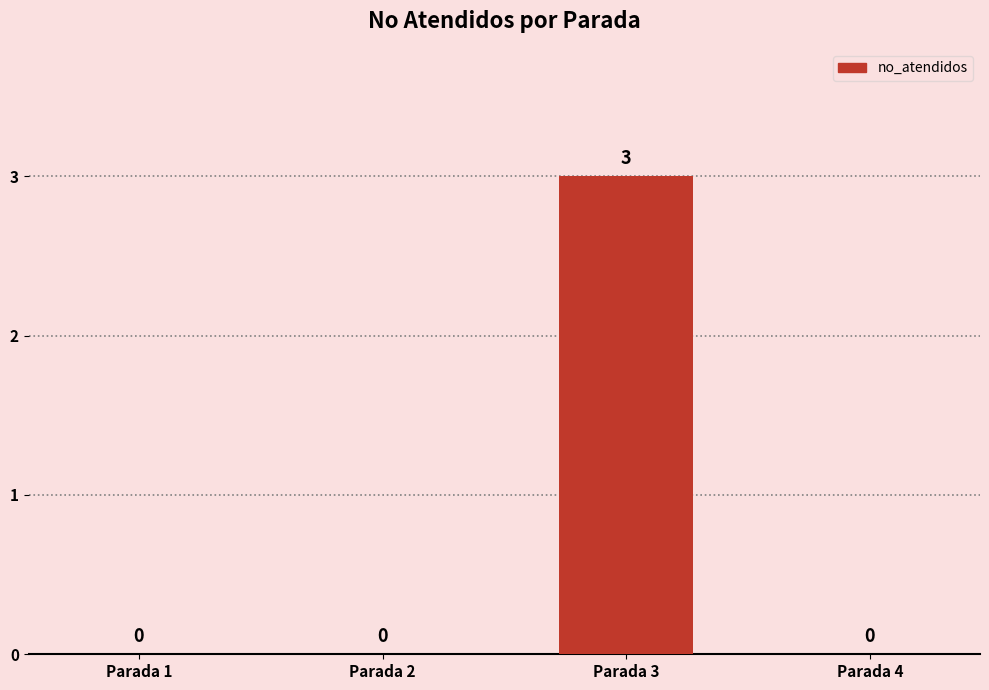

Is it true that the value at Parada 1 is 1?

False